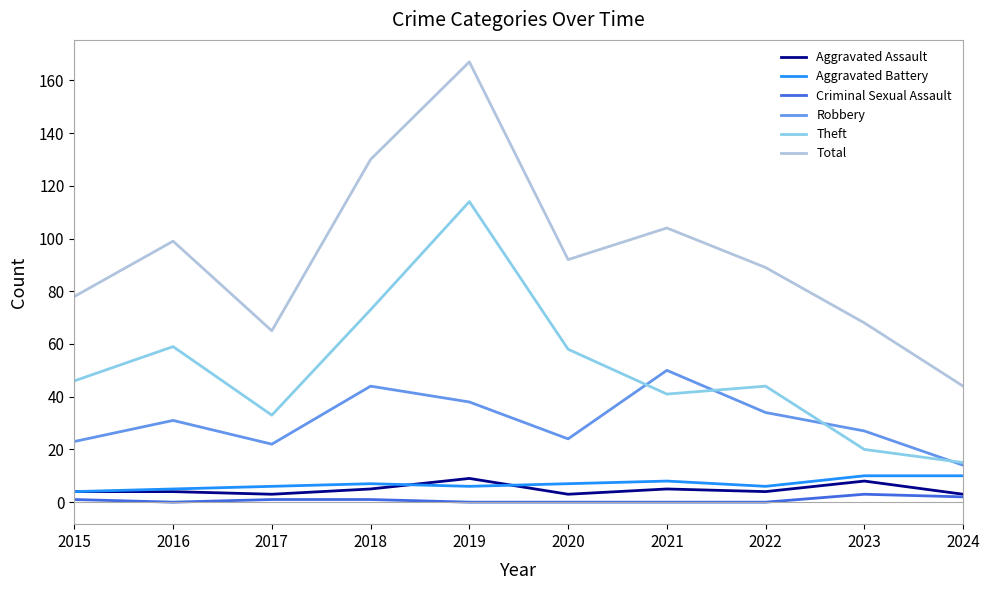

What is the difference between the maximum and second lowest values in the Aggravated Battery series?

5